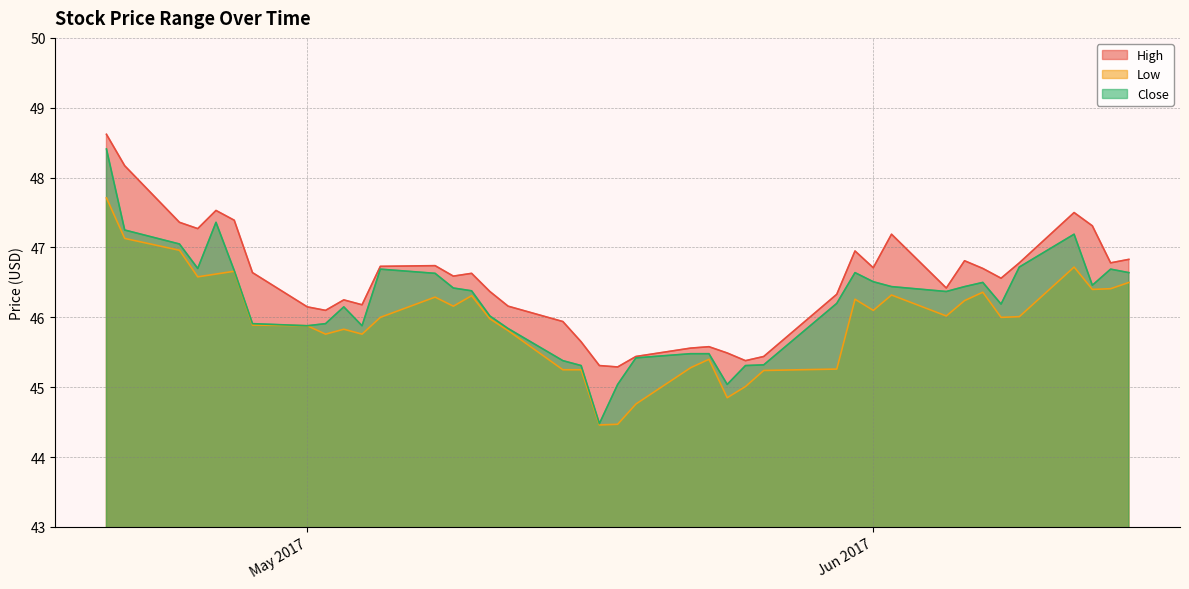

True or false: High and Low intersect in this chart.

False